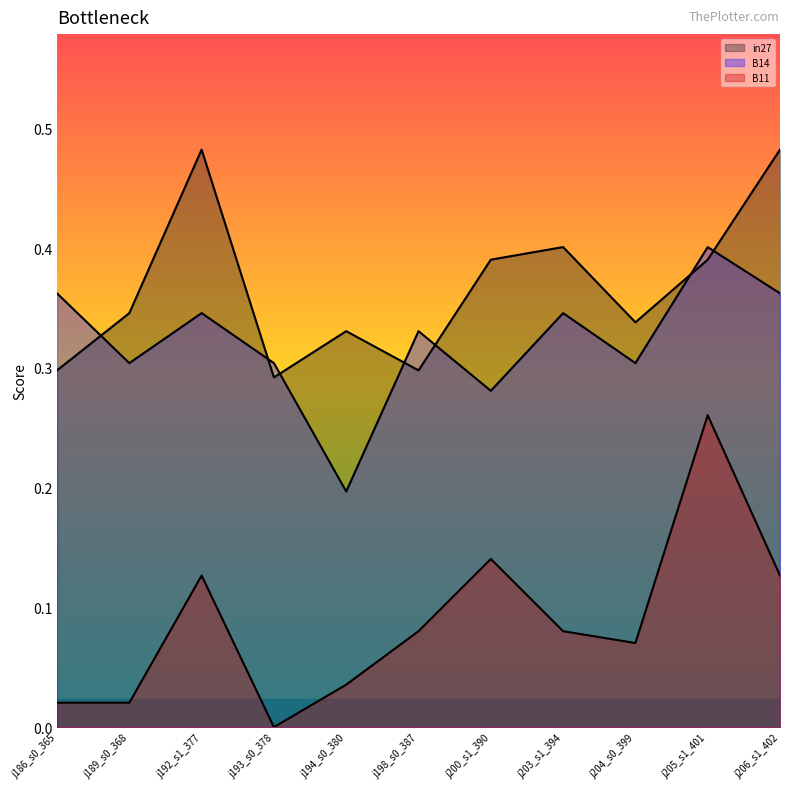

How many lines are shown in the chart?

3